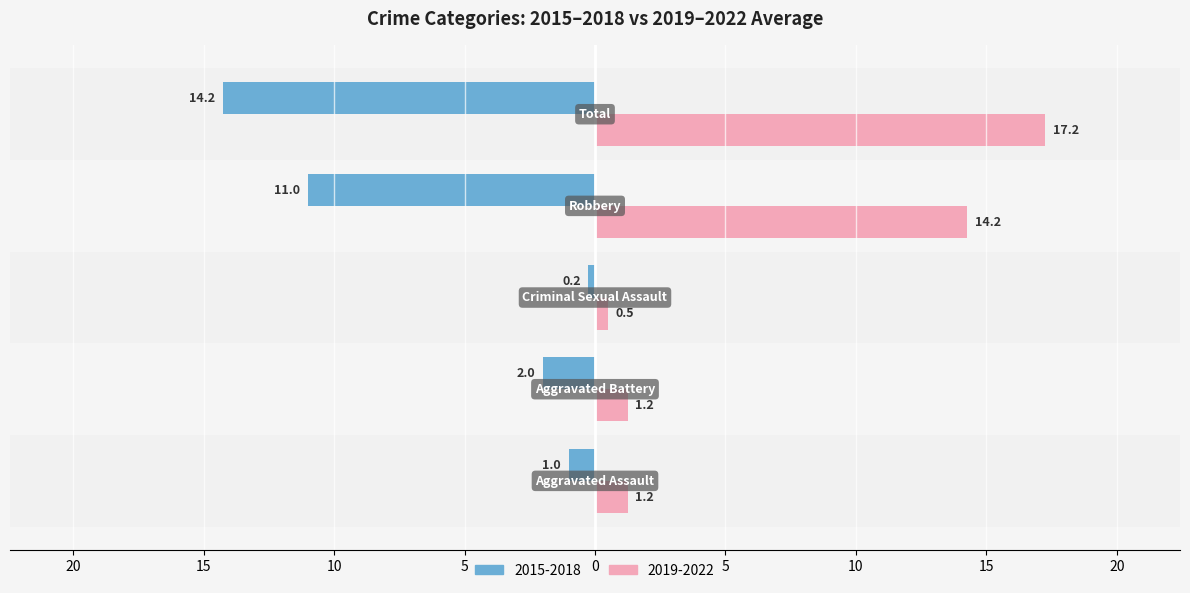

What are all the series names shown in the legend?

2015-2018, 2019-2022